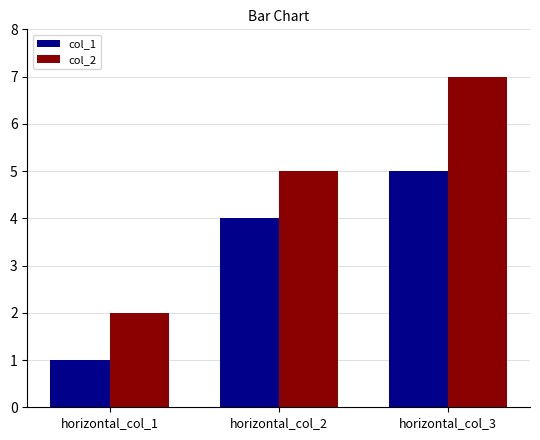

Which series changed the most between horizontal_col_2 and horizontal_col_3?

col_2